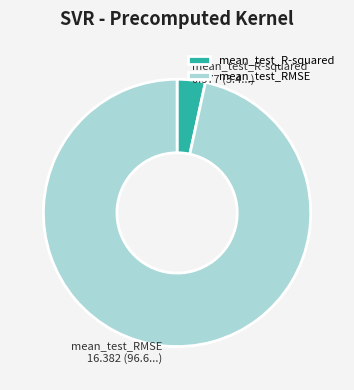

Which has a higher value, mean_test_RMSE or mean_test_R-squared?

mean_test_RMSE